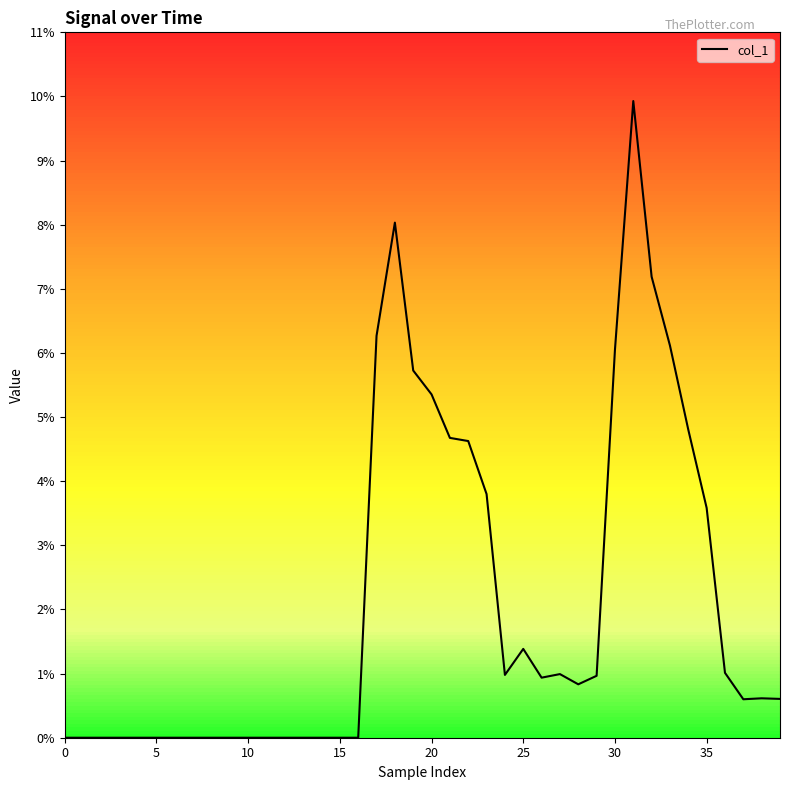

What is the difference between the maximum and minimum values?

0.1